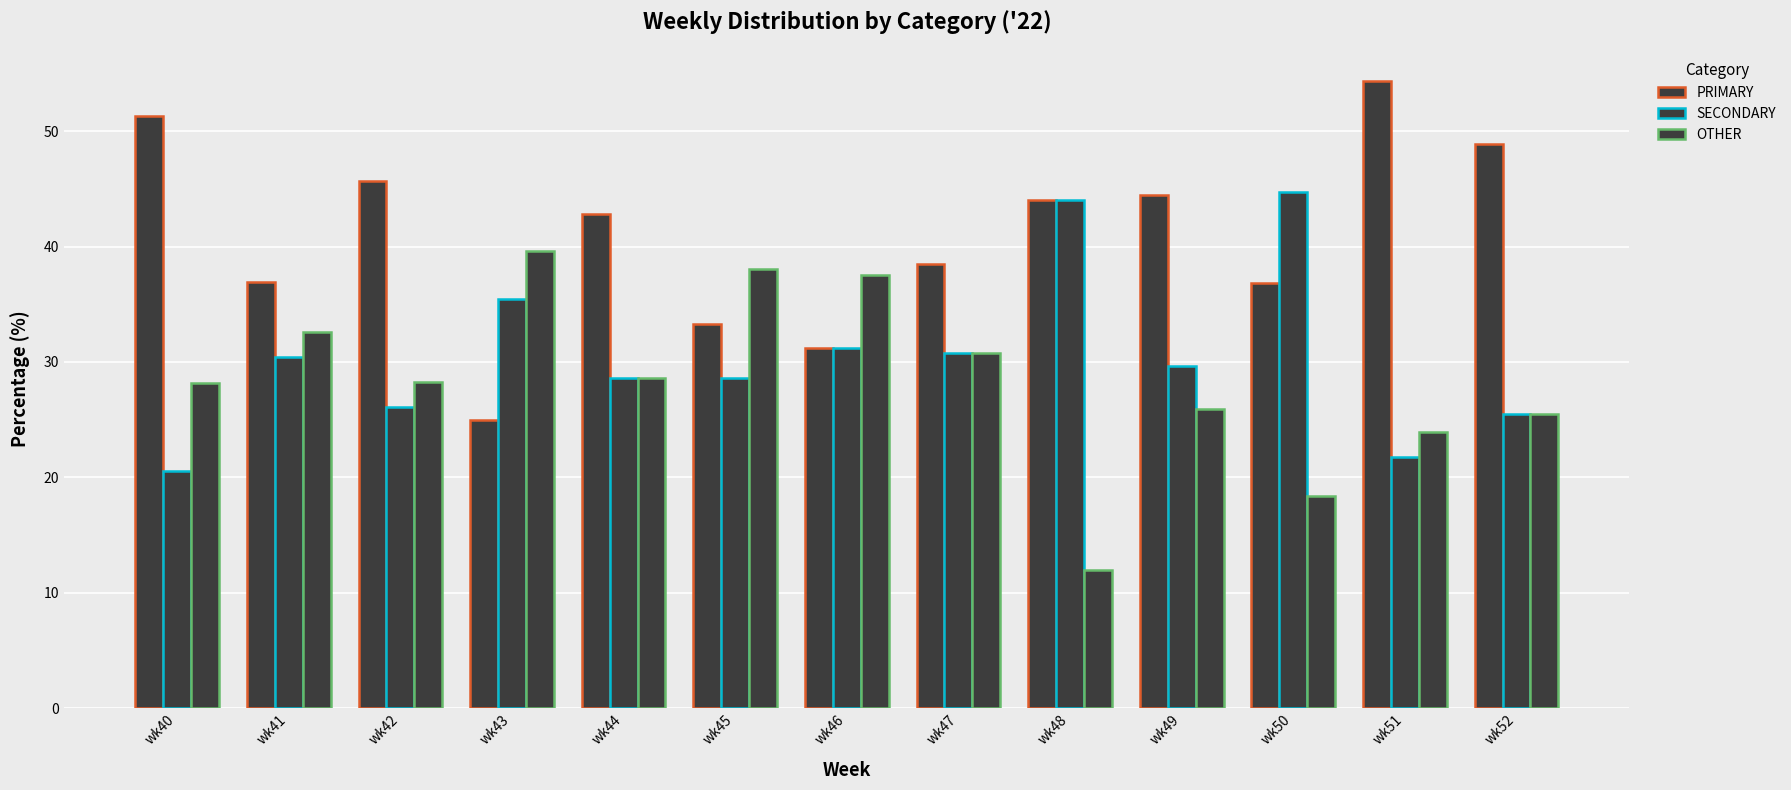

How many groups of bars are there?

13